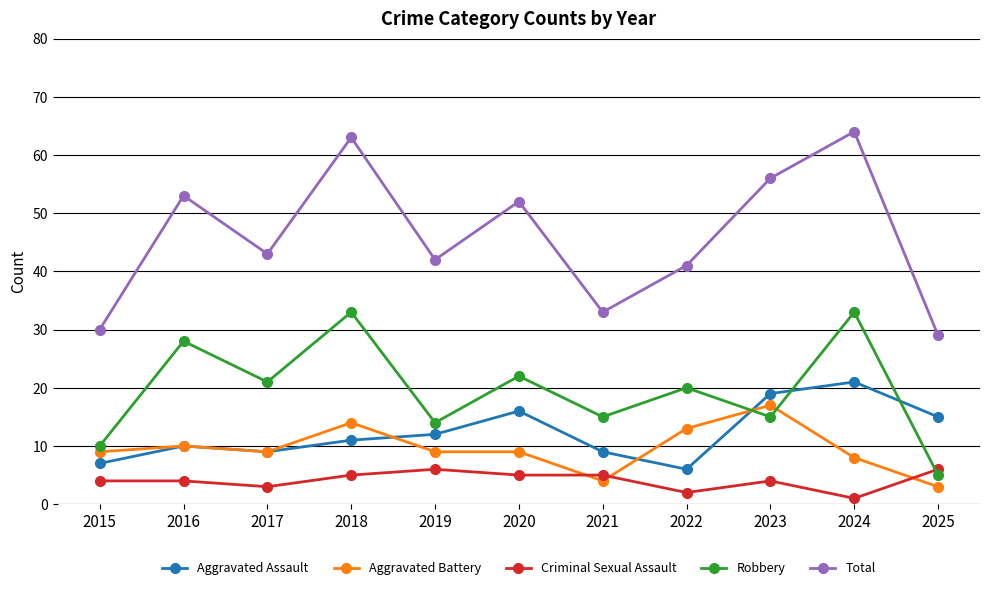

Reading left to right, what are all the values shown in this chart?

Aggravated Assault: 2015=7	2016=10	2017=9	2018=11	2019=12	2020=16	2021=9	2022=6	2023=19	2024=21	2025=15
Aggravated Battery: 2015=9	2016=10	2017=9	2018=14	2019=9	2020=9	2021=4	2022=13	2023=17	2024=8	2025=3
Criminal Sexual Assault: 2015=4	2016=4	2017=3	2018=5	2019=6	2020=5	2021=5	2022=2	2023=4	2024=1	2025=6
Robbery: 2015=10	2016=28	2017=21	2018=33	2019=14	2020=22	2021=15	2022=20	2023=15	2024=33	2025=5
Total: 2015=30	2016=53	2017=43	2018=63	2019=42	2020=52	2021=33	2022=41	2023=56	2024=64	2025=29